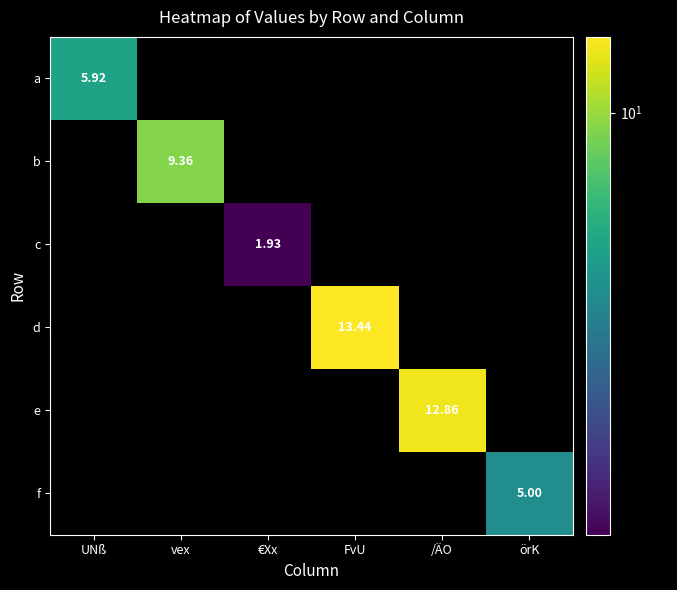

How many data points in c are above 0?

1